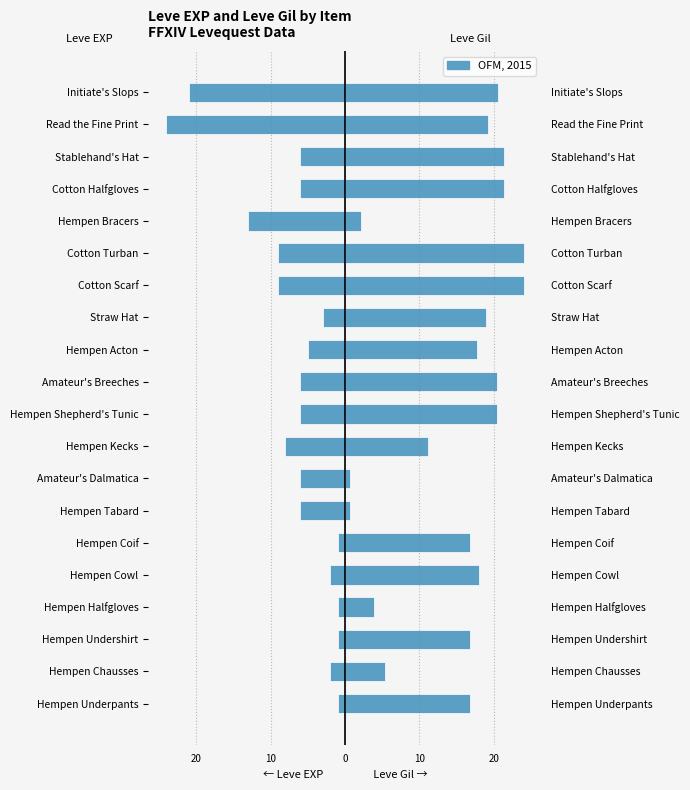

Rank the series by their maximum value, from lowest to highest.

Leve EXP, Leve Gil (scaled)